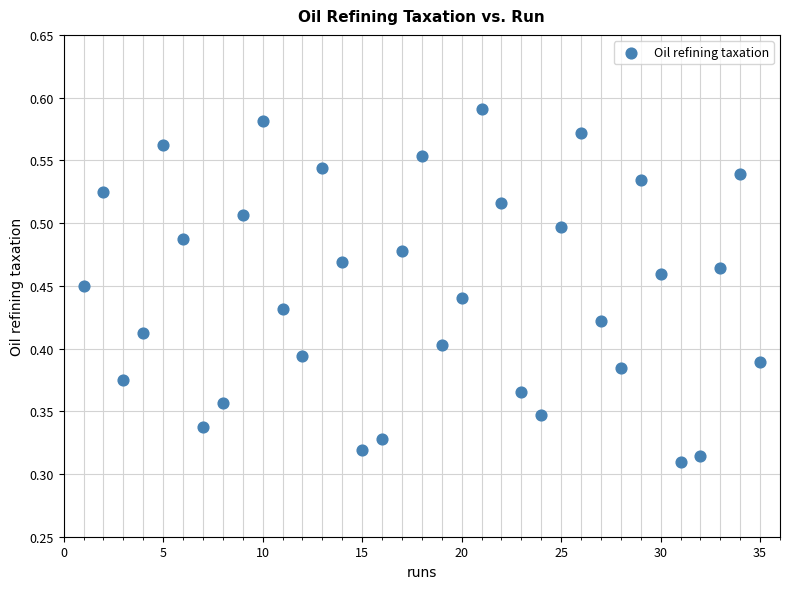

What is the range of X values (max minus min)?

34.0